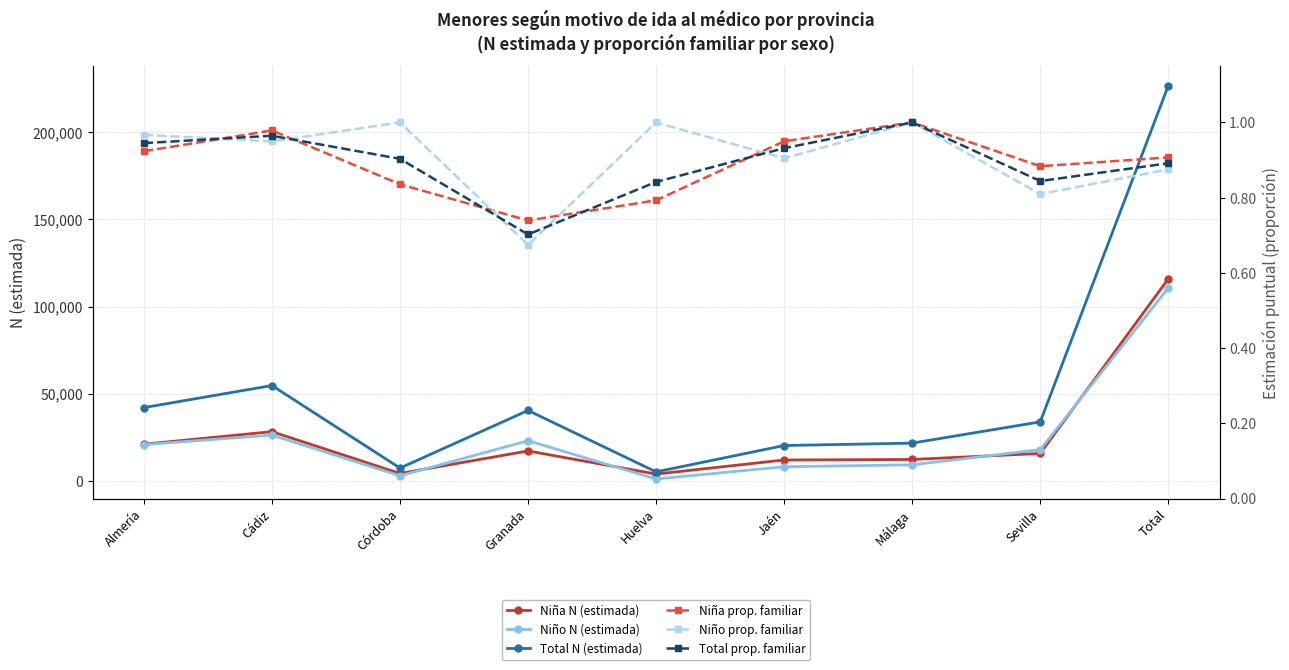

What is the difference between the second highest and minimum values in the Niño prop. familiar series?

0.3